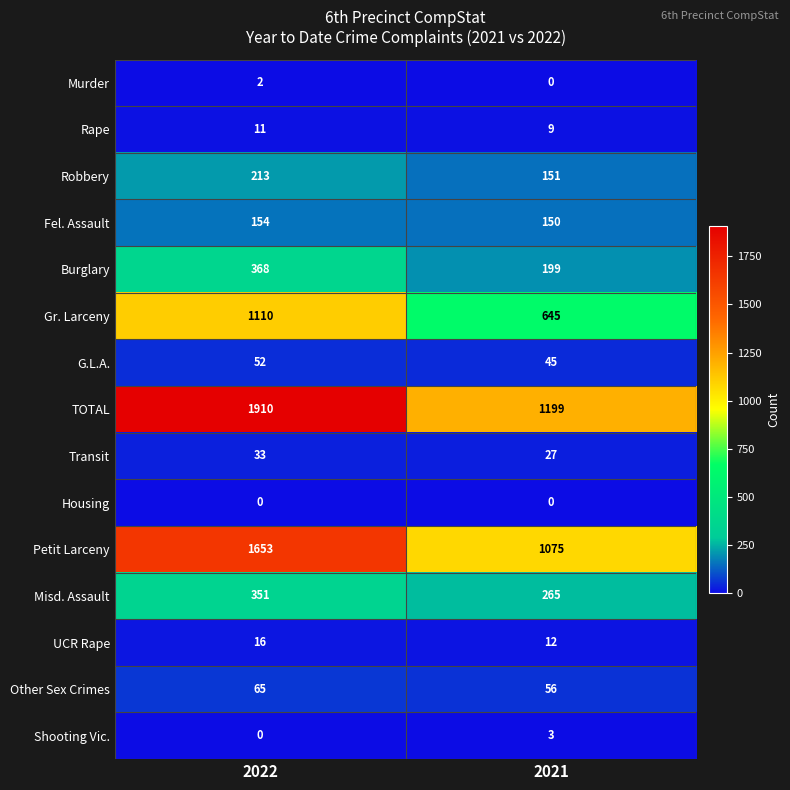

Reading left to right, list all the values displayed in this chart.

Murder: 2022=2	2021=0
Rape: 2022=11	2021=9
Robbery: 2022=213	2021=151
Fel. Assault: 2022=154	2021=150
Burglary: 2022=368	2021=199
Gr. Larceny: 2022=1110	2021=645
G.L.A.: 2022=52	2021=45
TOTAL: 2022=1910	2021=1199
Transit: 2022=33	2021=27
Housing: 2022=0	2021=0
Petit Larceny: 2022=1653	2021=1075
Misd. Assault: 2022=351	2021=265
UCR Rape: 2022=16	2021=12
Other Sex Crimes: 2022=65	2021=56
Shooting Vic.: 2022=0	2021=3